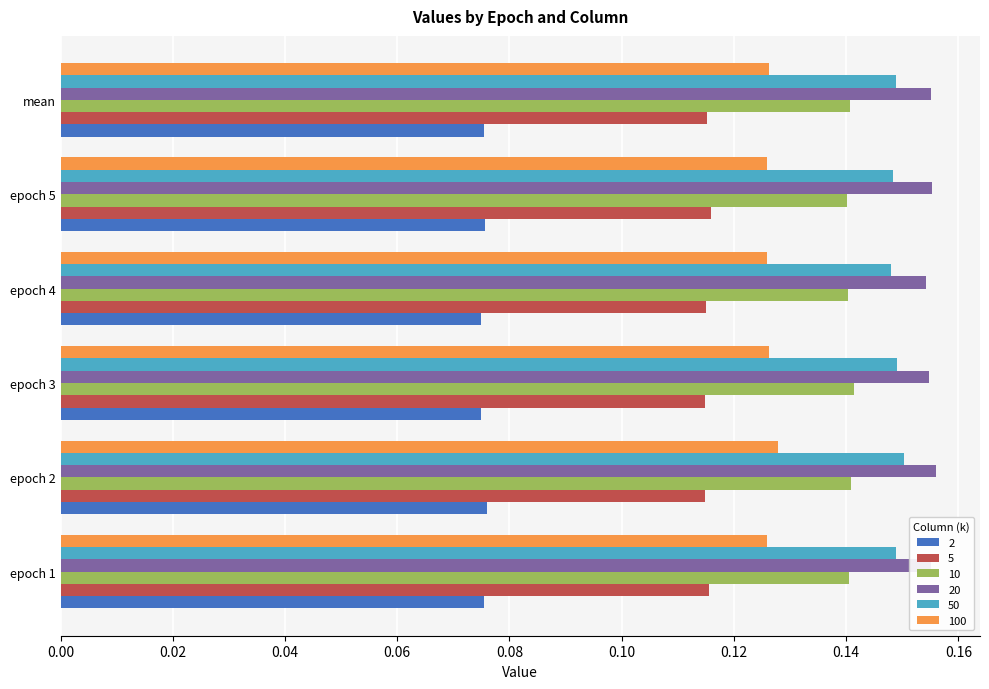

At how many categories does at least one series exceed 0?

6